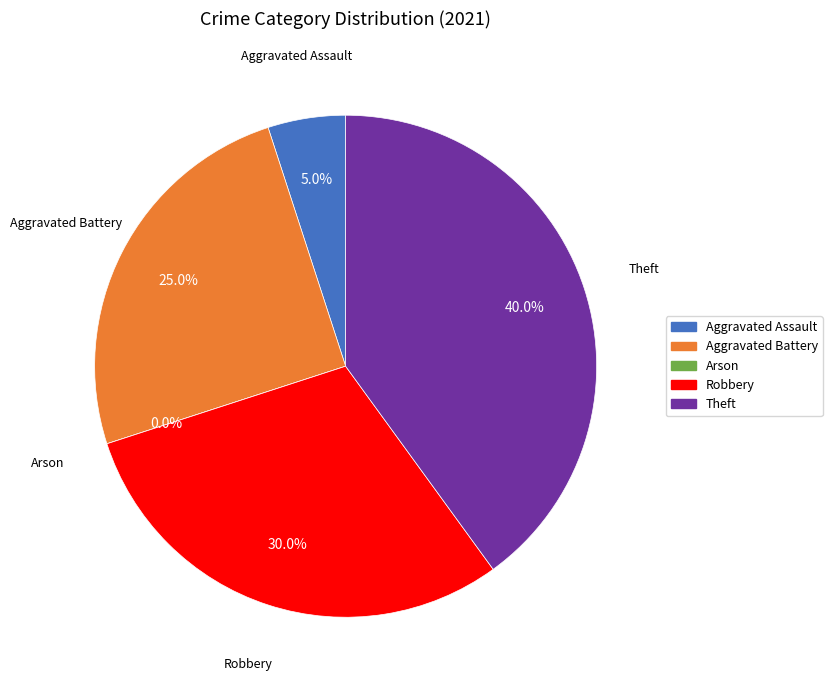

True or false: Aggravated Assault accounts for 5% of the total.

True